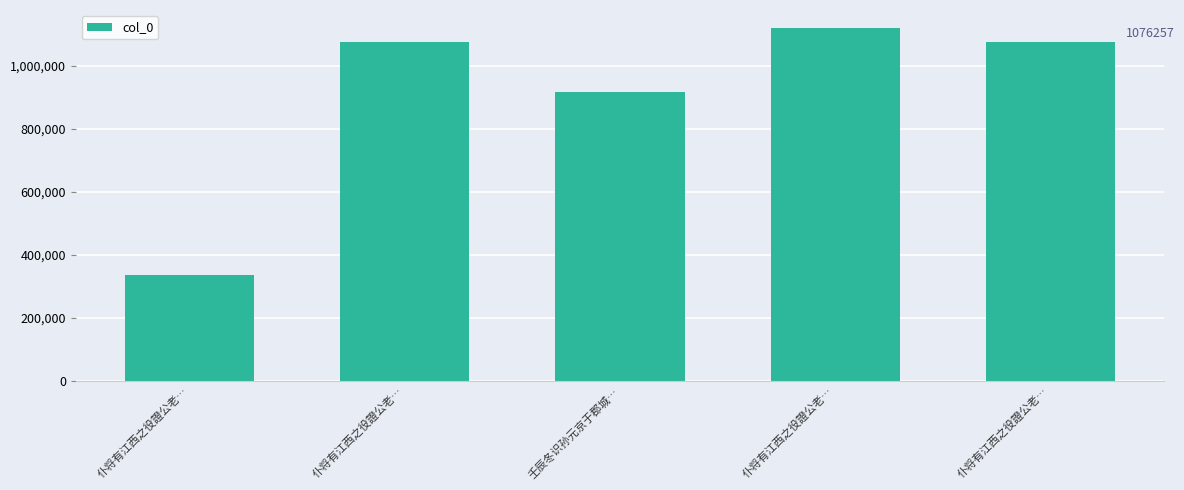

Reading left to right, transcribe all the data shown in this chart.

337262	1076256	918178	1120866	1076257